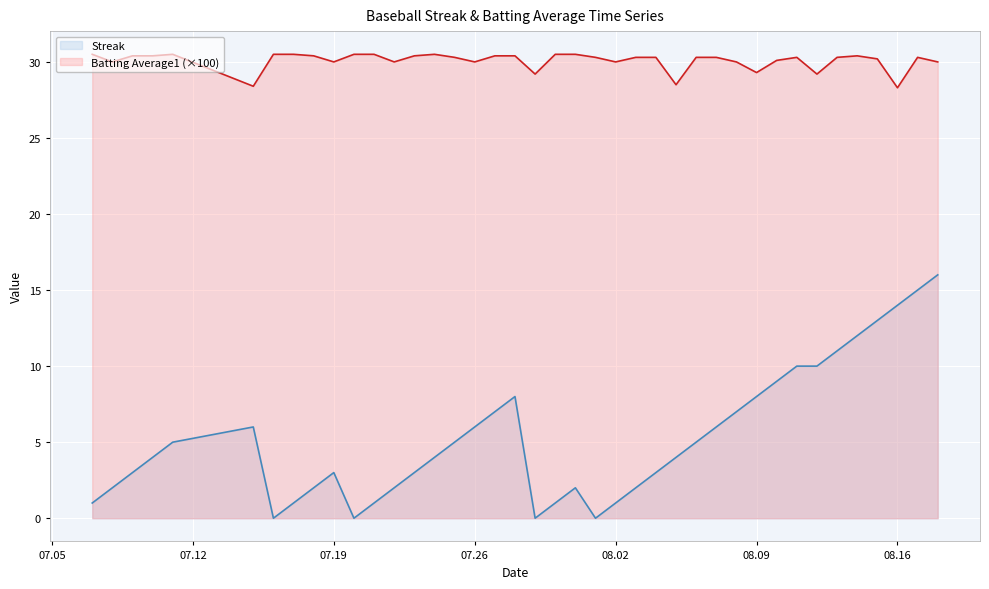

List the series in order of their peak value, highest first.

Batting Average1 (×100), Streak